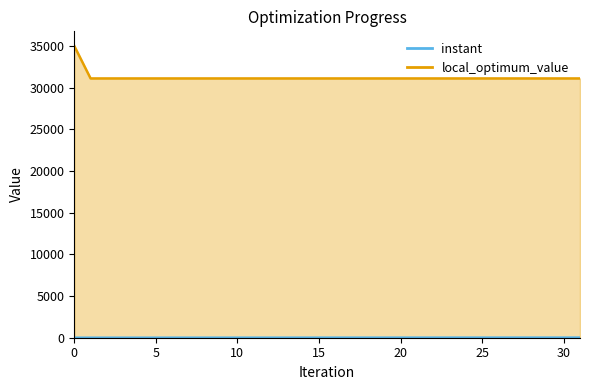

How many lines are shown in the chart?

2